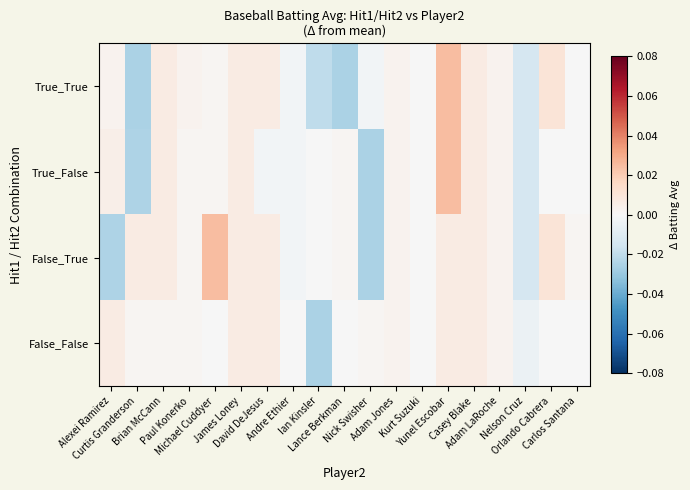

Which label corresponds to the largest value in the chart?

Yunel Escobar